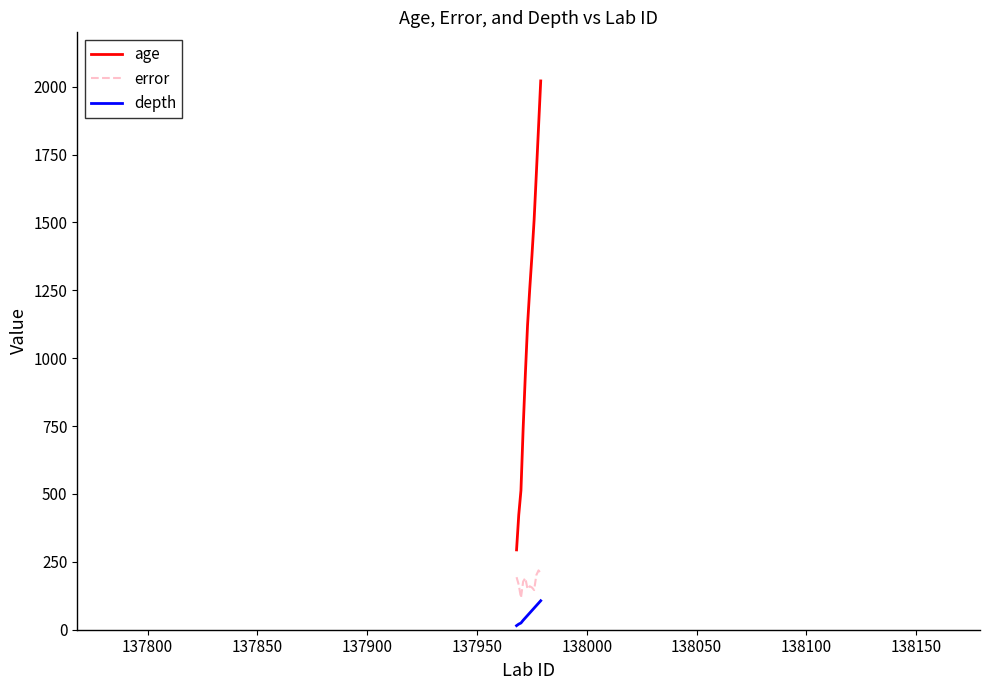

What is the maximum value for age?

2021.0